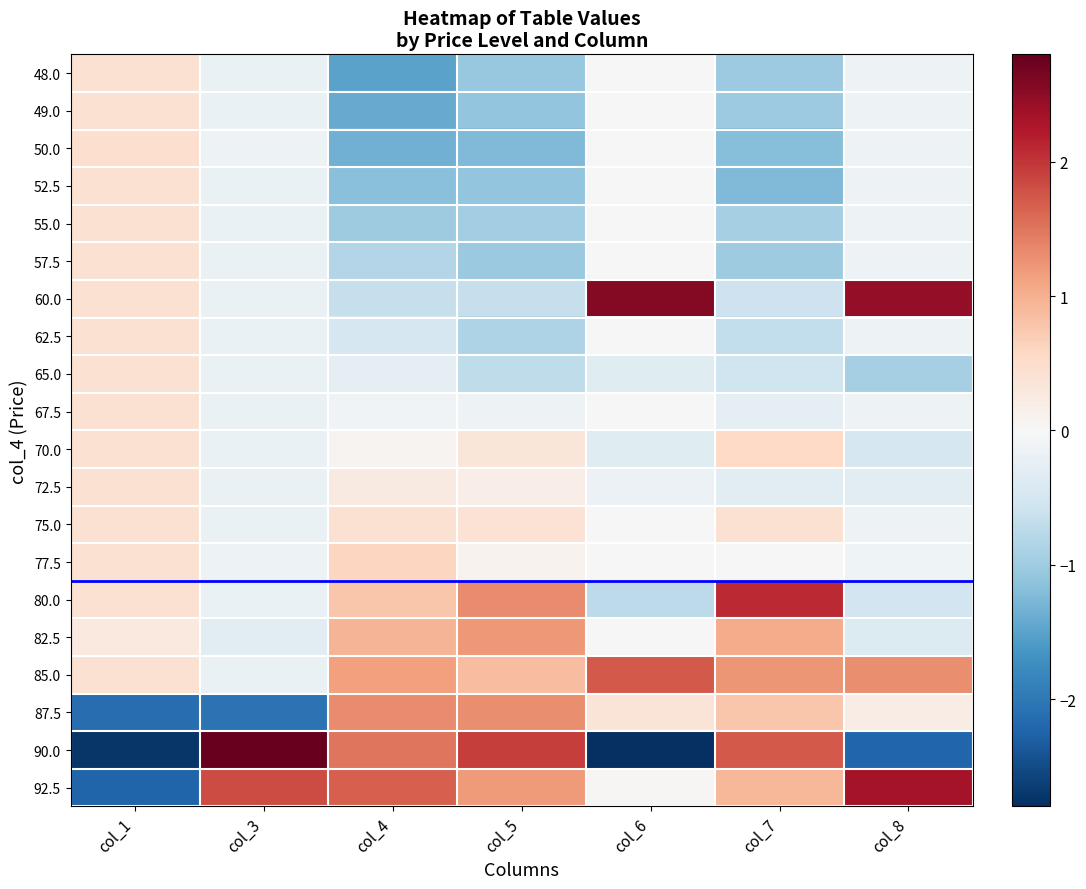

Rank the series by their maximum value, from lowest to highest.

48.0, 49.0, 52.5, 55.0, 57.5, 62.5, 65.0, 67.5, 72.5, 75.0, 50.0, 70.0, 77.5, 82.5, 87.5, 85.0, 80.0, 92.5, 60.0, 90.0